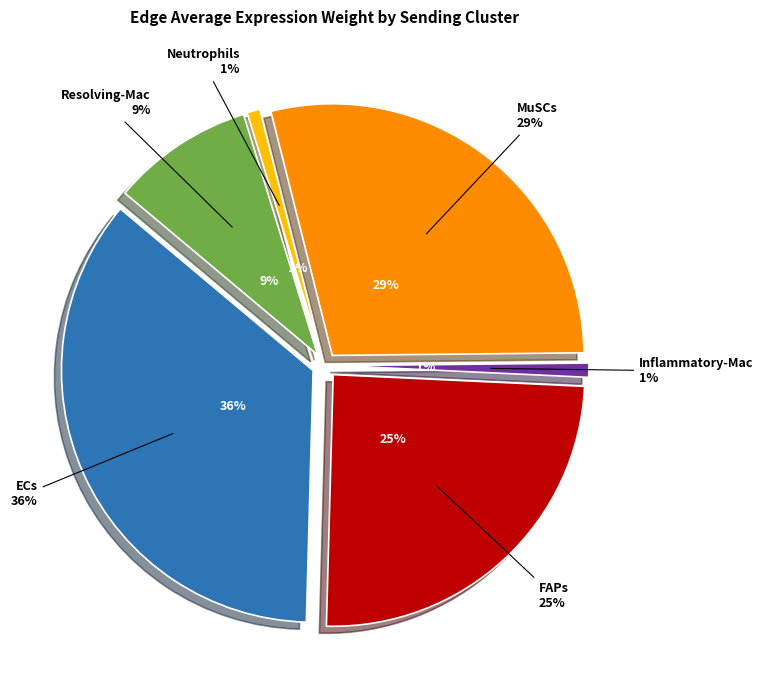

To the nearest percent, what is the average slice percentage?

17%